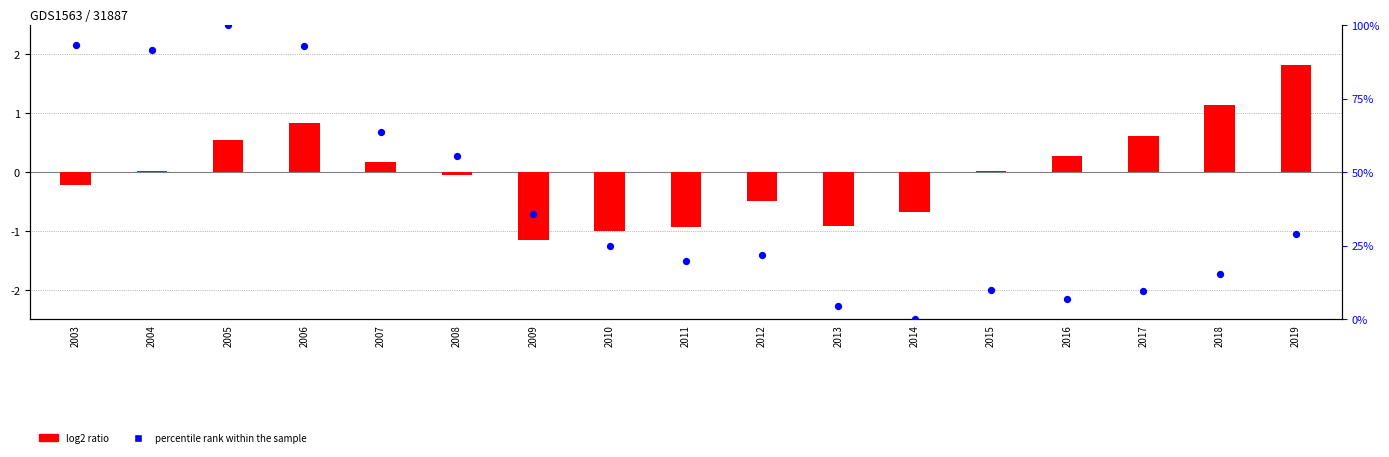

Is the value of log2 ratio at 2014 greater than the value of percentile rank within the sample at 2014?

No